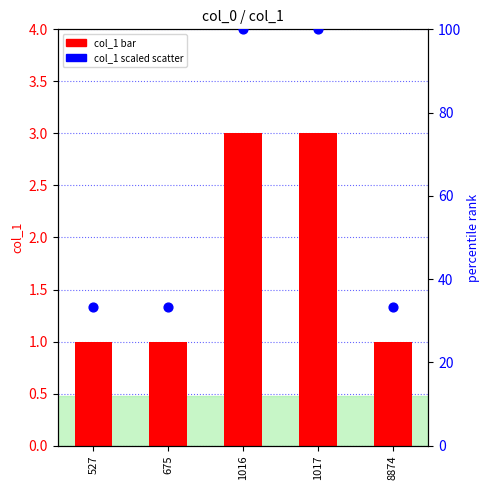

Which series contains the highest Y value?

col_1 scaled (0-100)